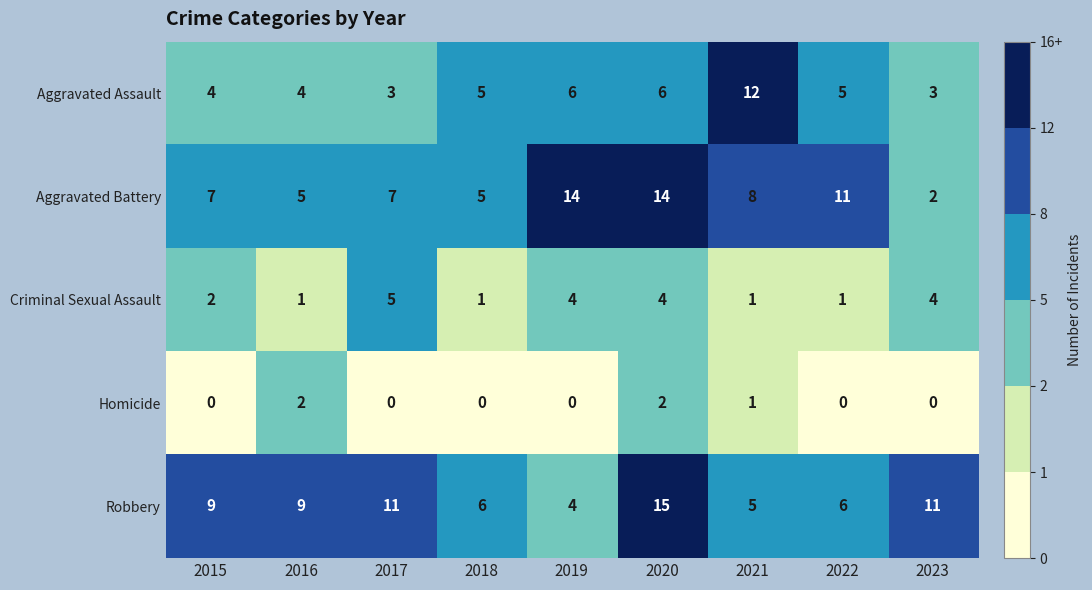

What is the total value across all series at 2020?

41